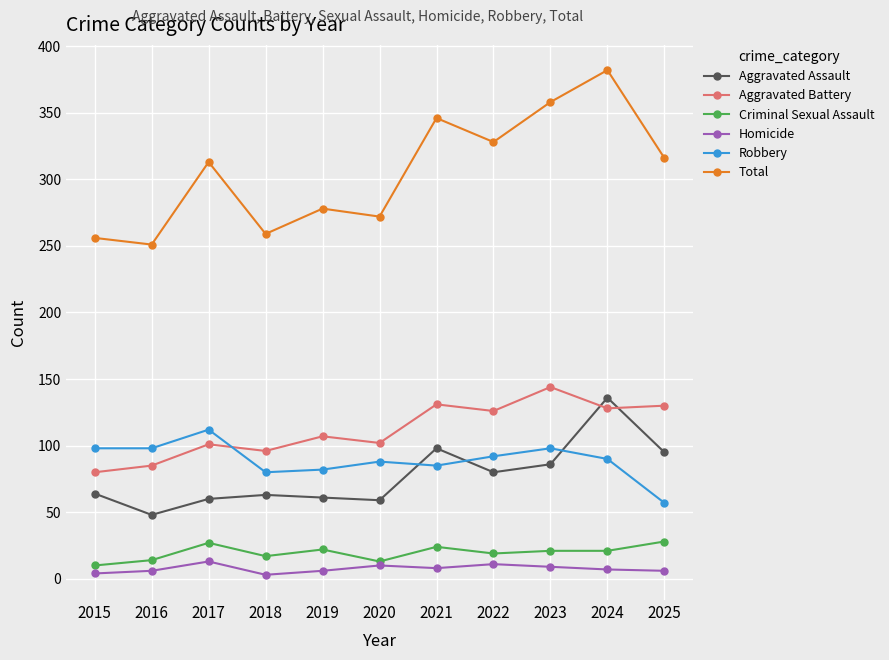

What is the average value of the Robbery series?

89